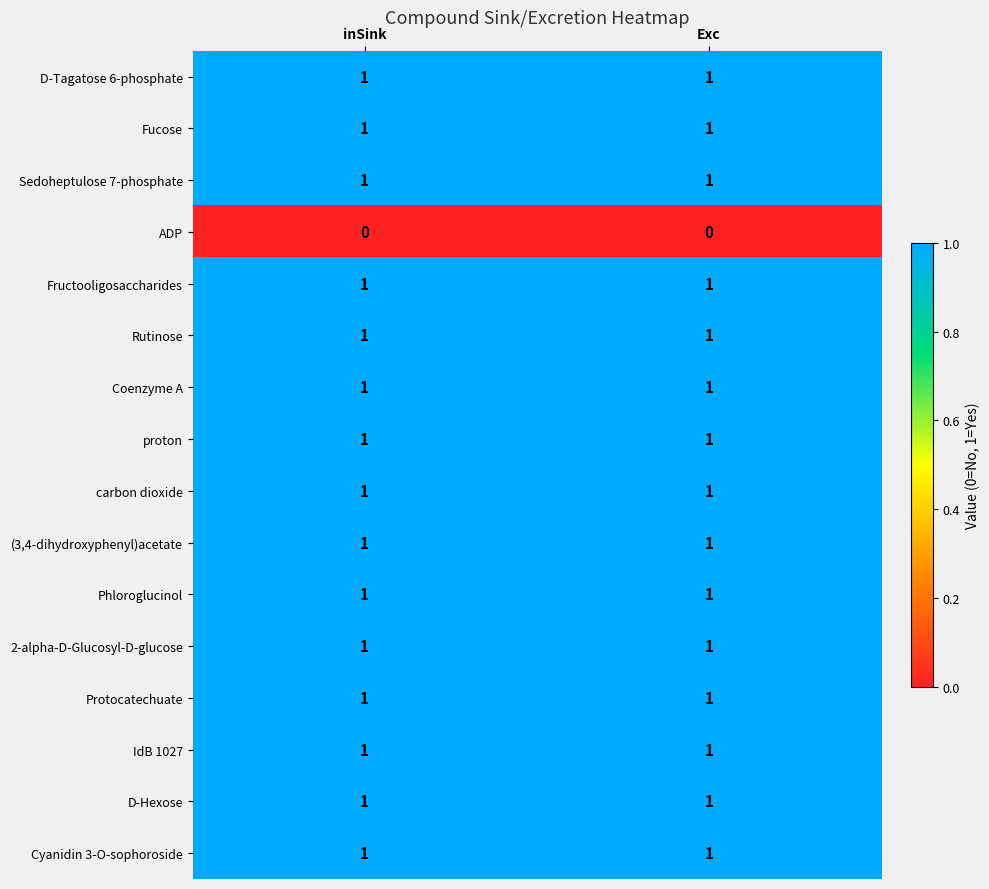

Is it true that Phloroglucinol equals 2 at inSink?

False